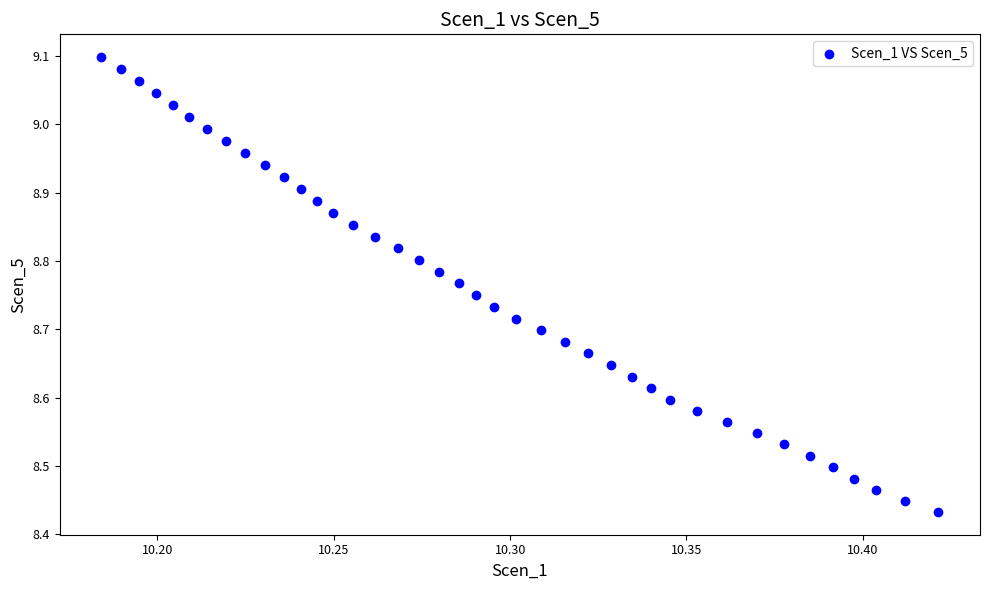

What is the range of Y values (max minus min)?

0.7